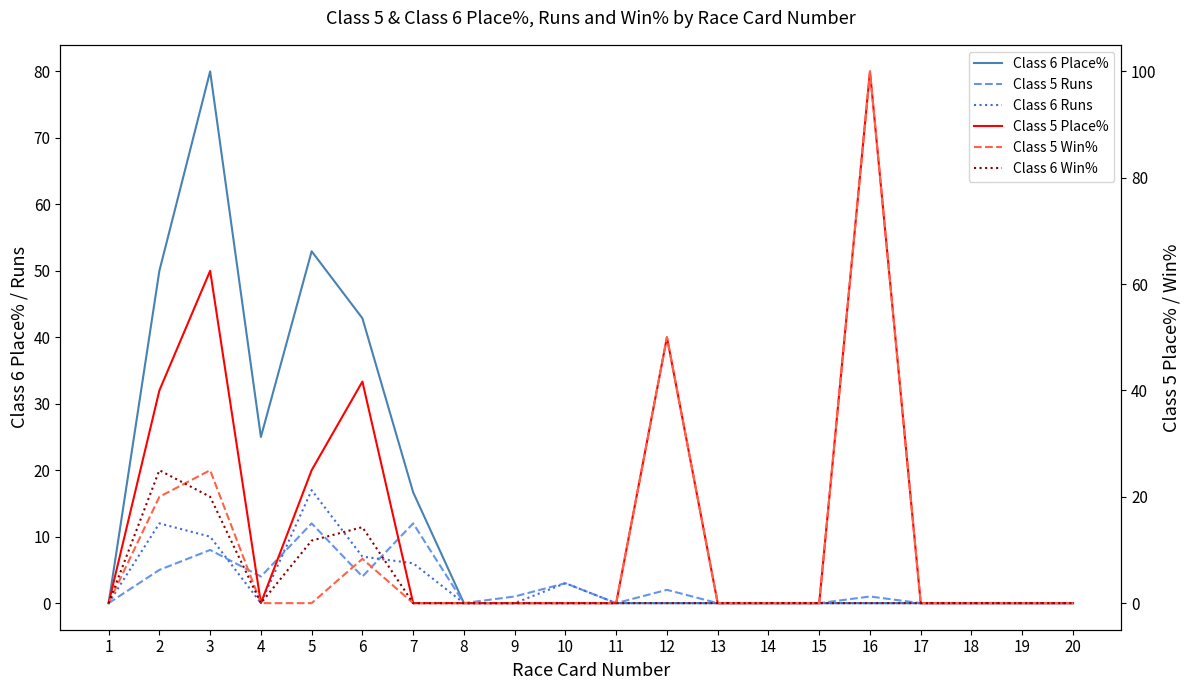

The value of Class 5 Win% at 4 is -60.2. True or false?

False